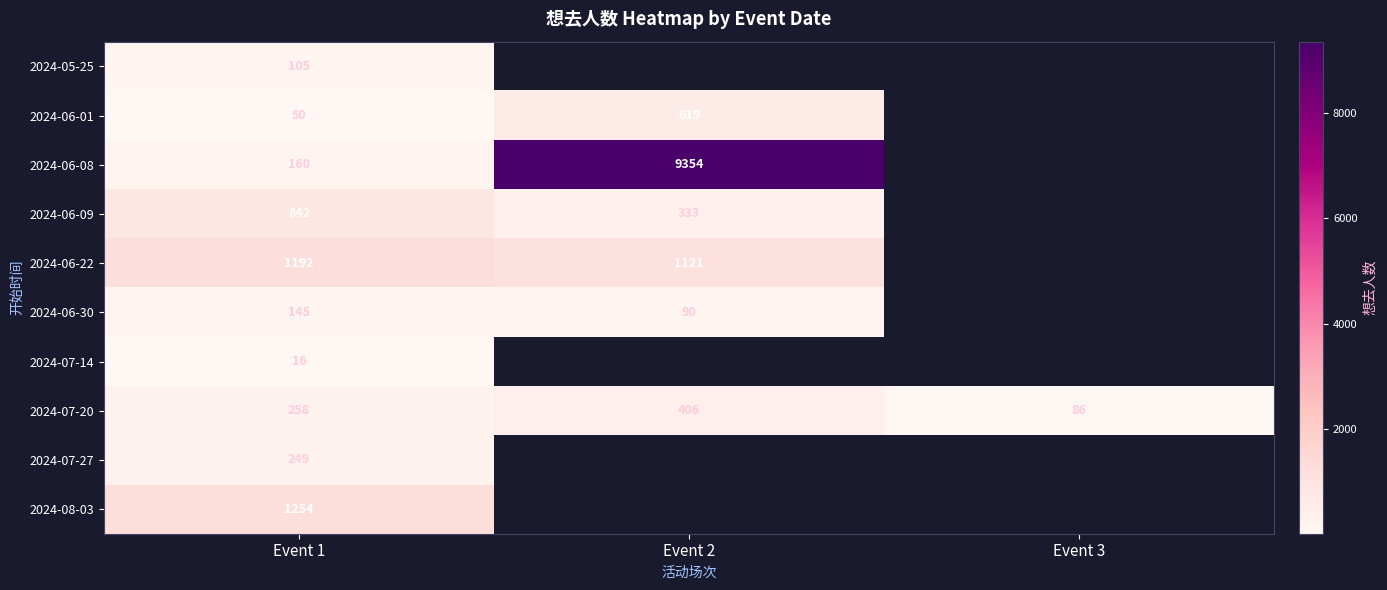

What is the sum of the 2024-07-20 values at Event 1 and Event 3?

344